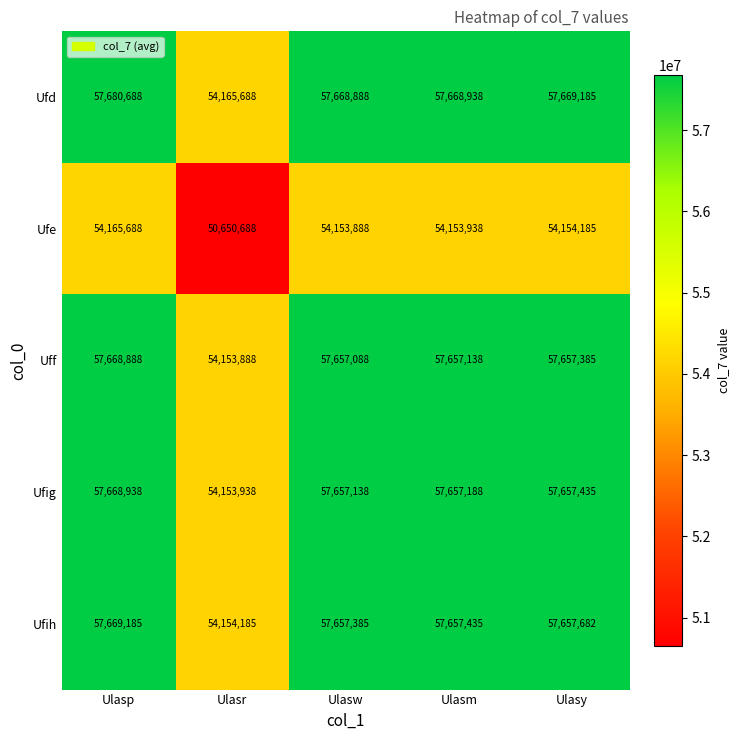

What is the spread (max minus min) of values at Ulasm?

3515000